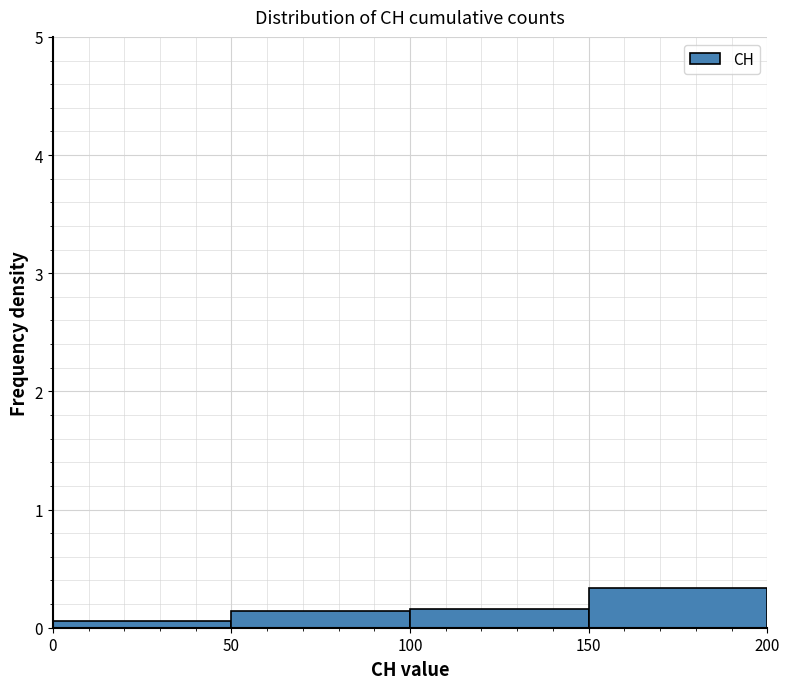

How tall is the bar that spans 150 to 200 on the x-axis? The values are not printed on the chart, so give them approximately, as read against the axis.

0.3